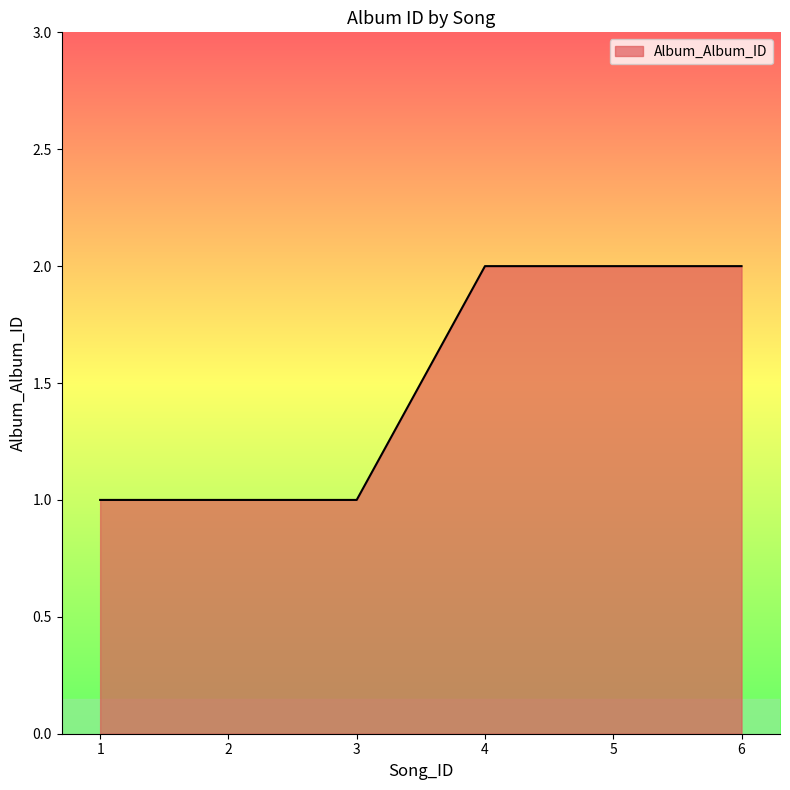

What is the ratio of the value at 5 to the value at 6?

1.0